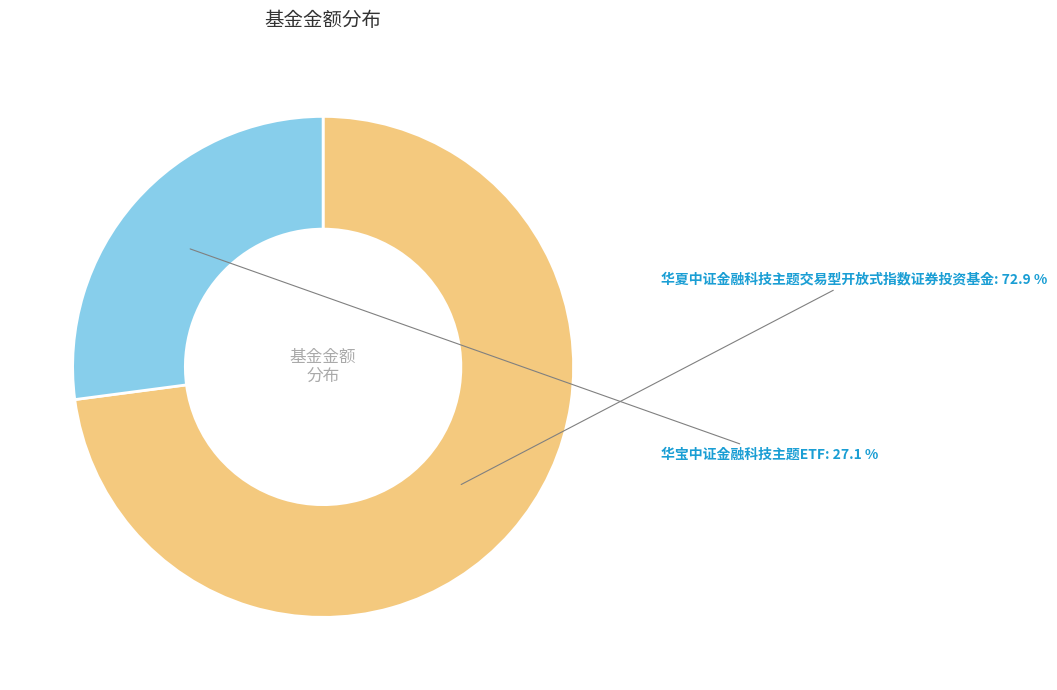

Does 华夏中证金融科技主题交易型开放式指数证券投资基金 represent more than half of the total?

Yes